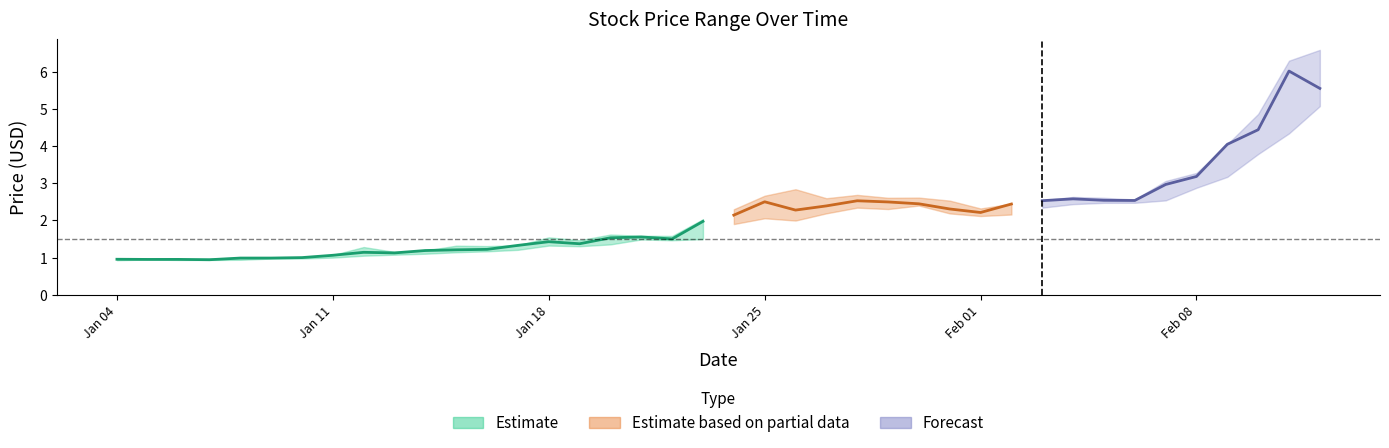

The Estimate series shows 0.3 at Jan 04. True or false?

False